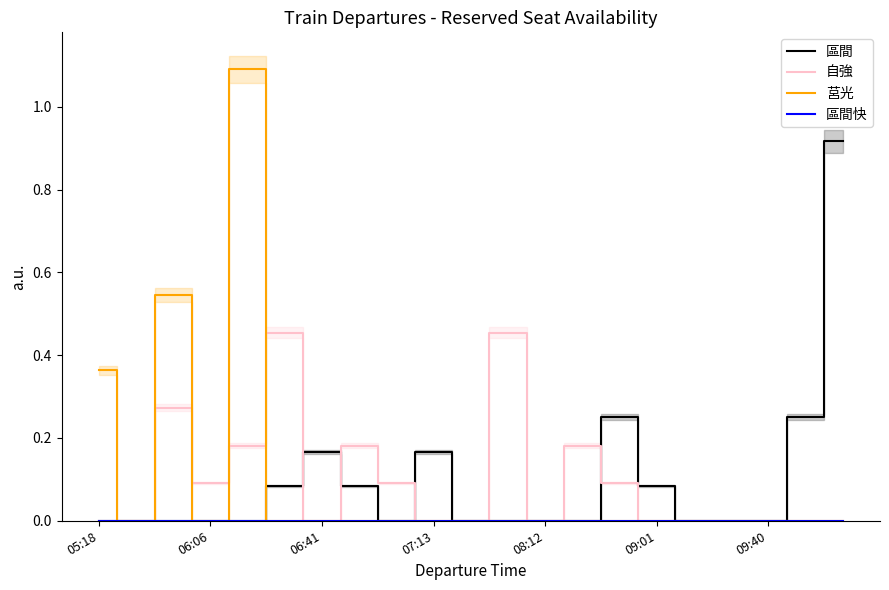

Which series ends up on top after the final intersection of 莒光 and 自強?

自強